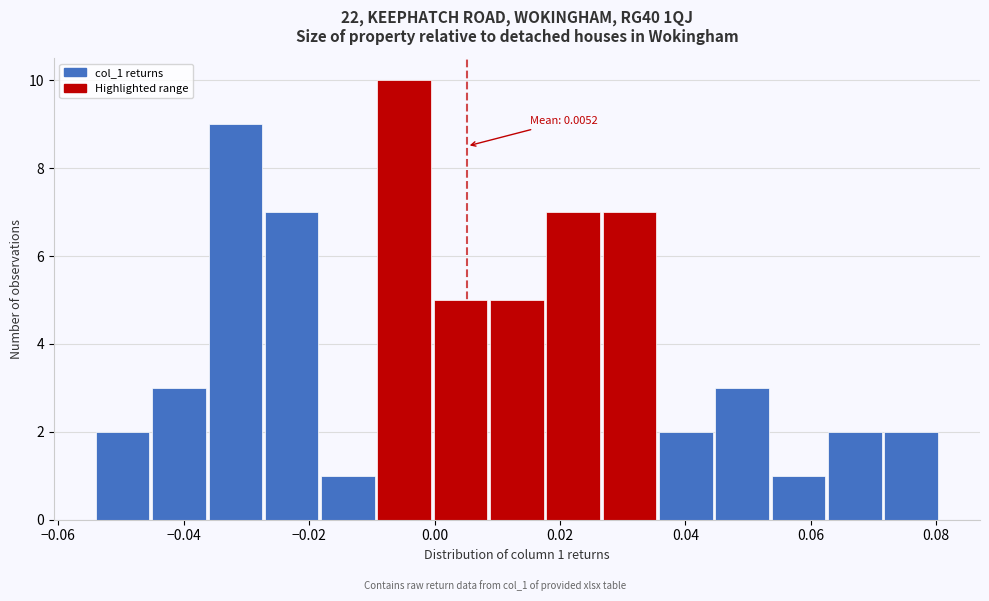

Over which range of the x-axis is the bar tallest?

-0.010 to 0.000